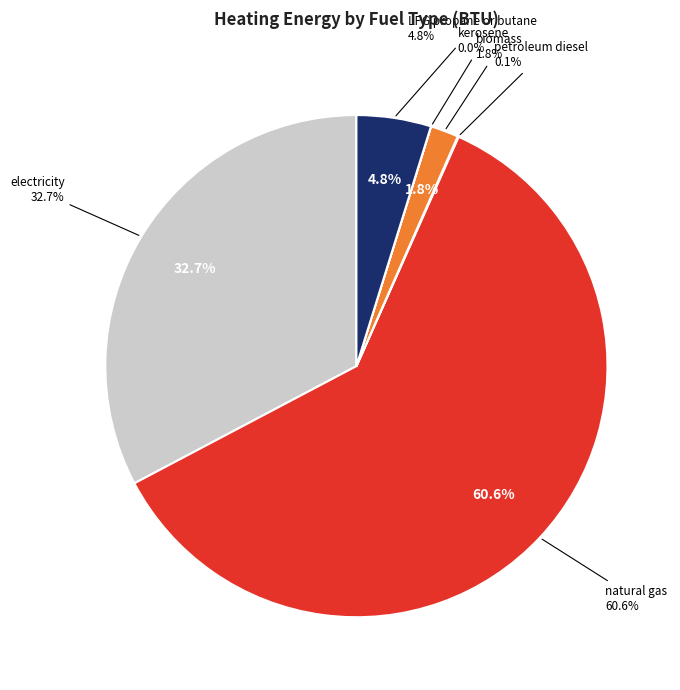

What is the smallest slice in the pie chart?

kerosene (BTU)